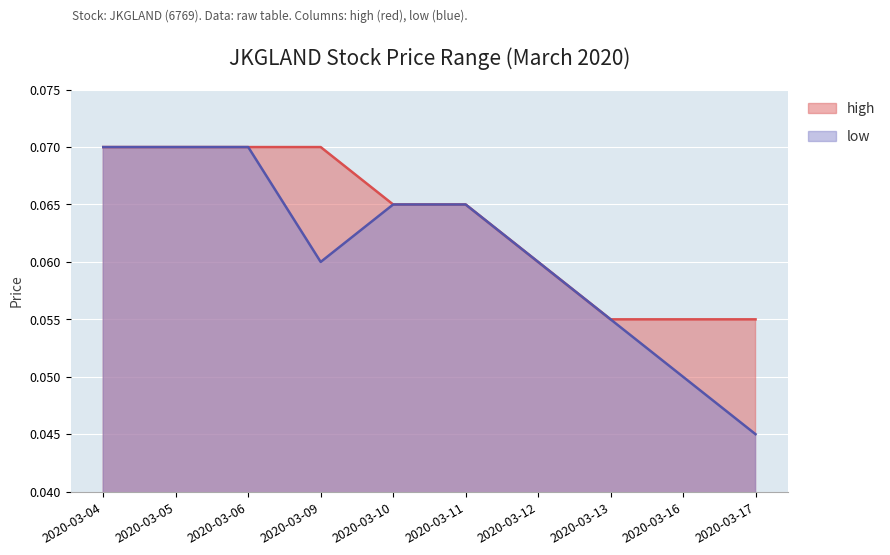

Where is high nearest to the value 0?

2020-03-13